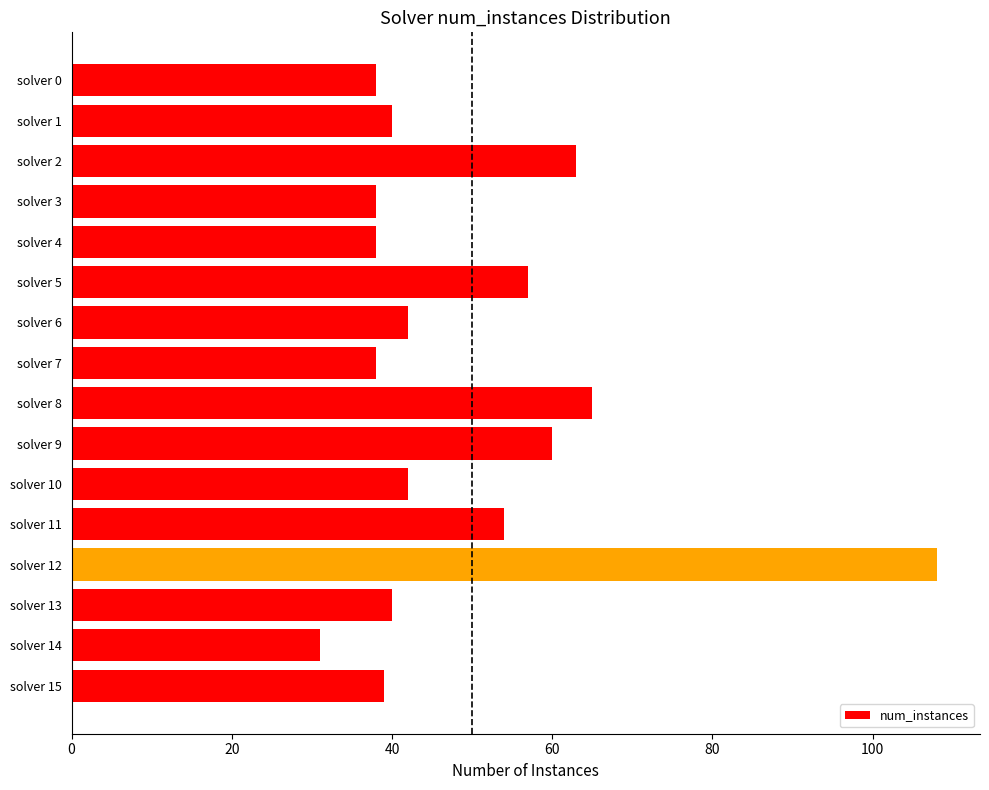

What is the value of the 2nd bar from the top?

40